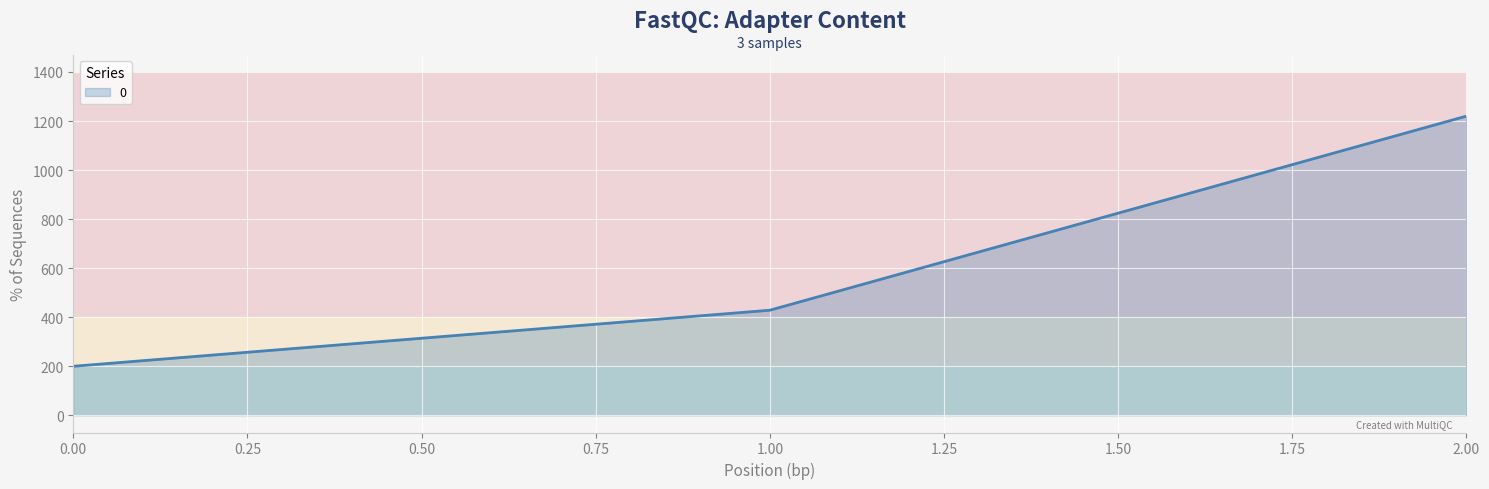

True or false: the data shows 200.0 at 0.00.

True